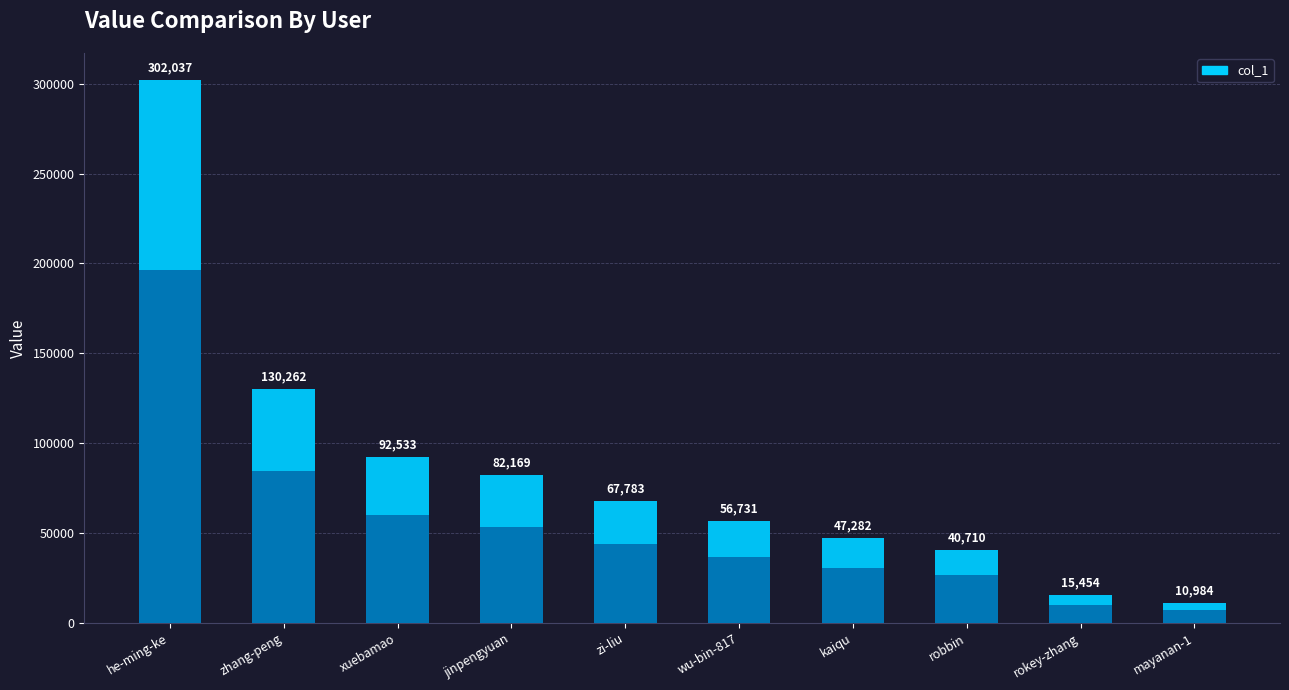

What is the sum of the values at rokey-zhang and zi-liu?

83237